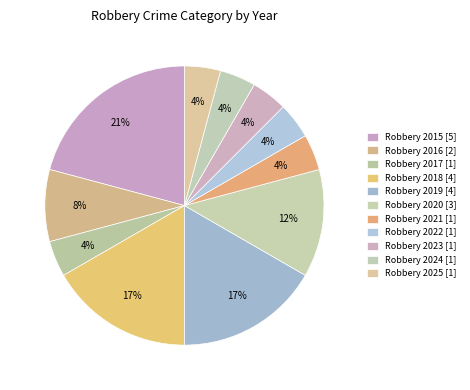

Rank the categories by value from highest to lowest.

2015, 2018, 2019, 2020, 2016, 2017, 2021, 2022, 2023, 2024, 2025